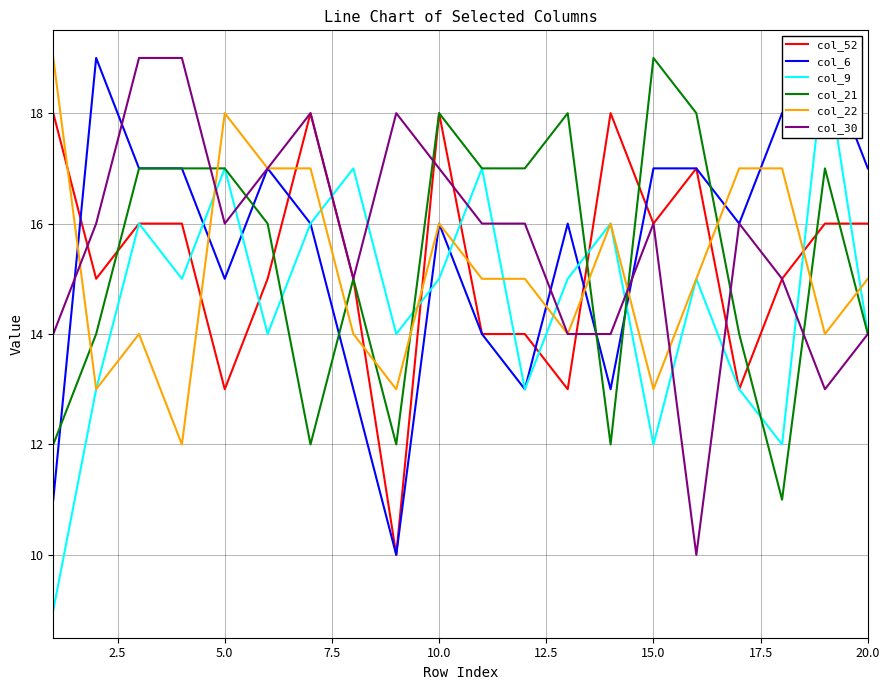

What is the difference between the maximum and second lowest values in the col_30 series?

6